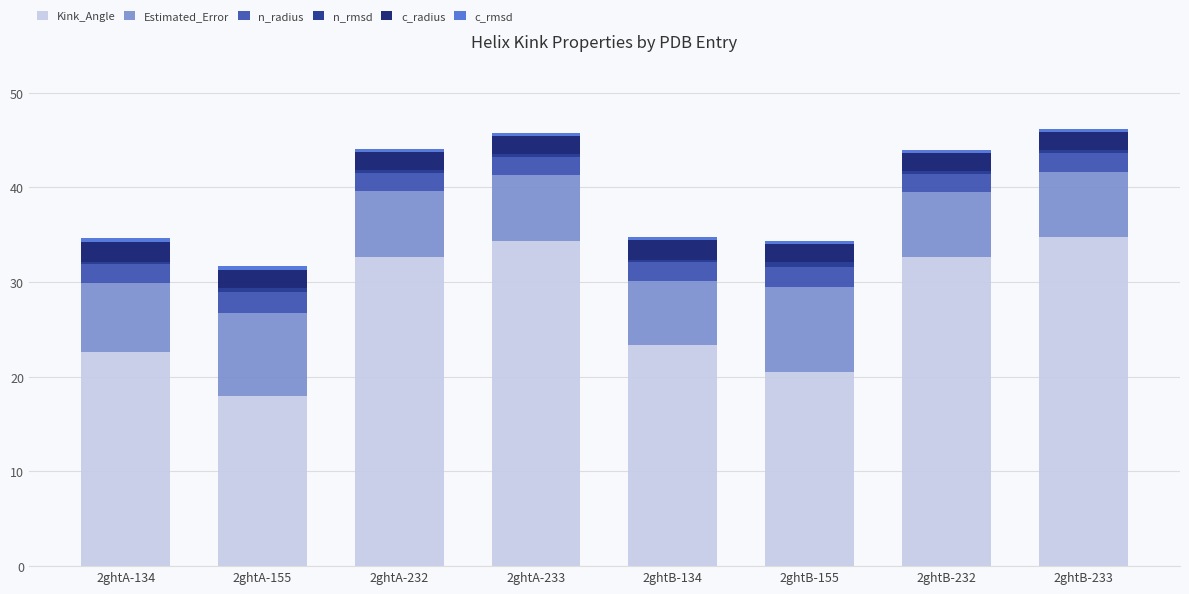

How many distinct data groups are displayed?

6